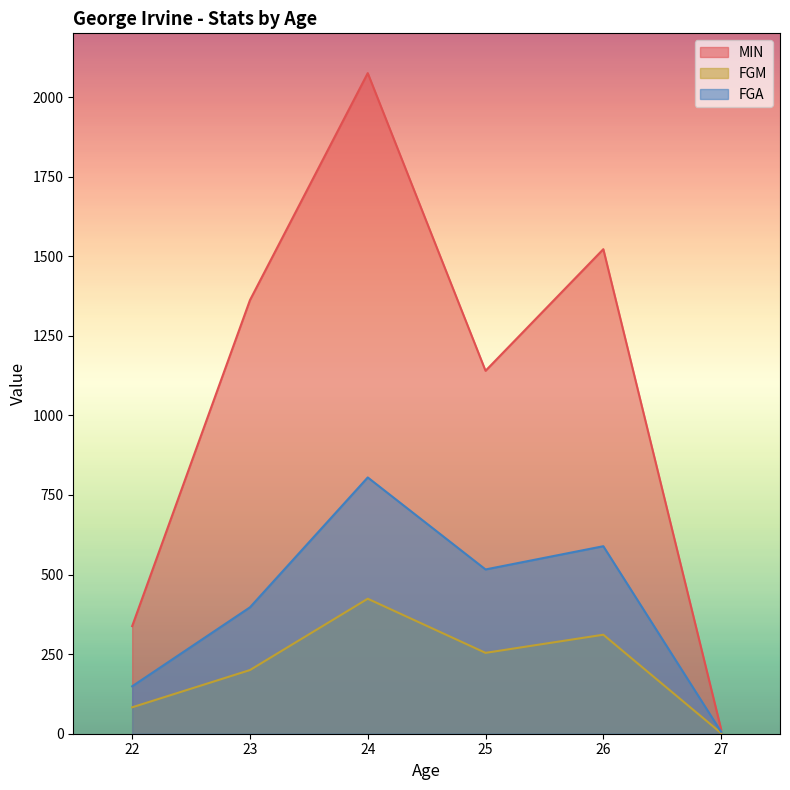

True or false: FGA and MIN intersect in this chart.

False